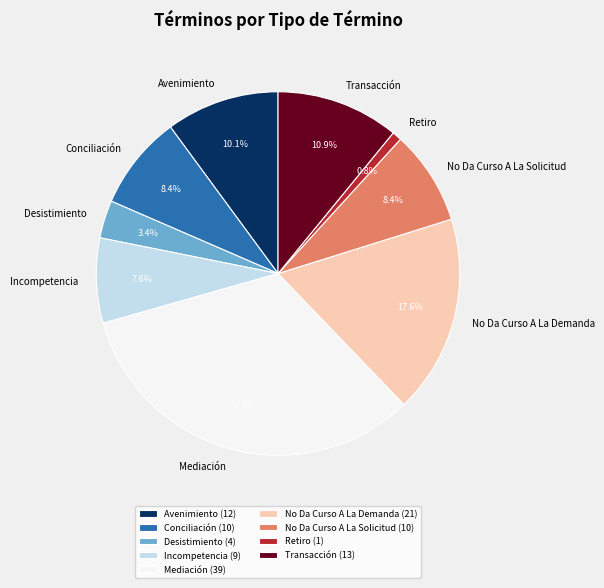

To the nearest percent, what is the difference between the No Da Curso A La Demanda and Avenimiento slice percentages?

8%